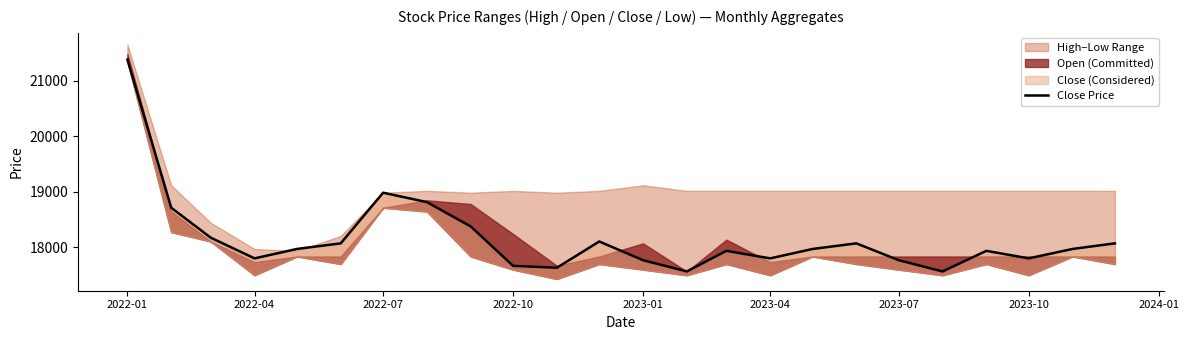

How many data points are above 17965?

10